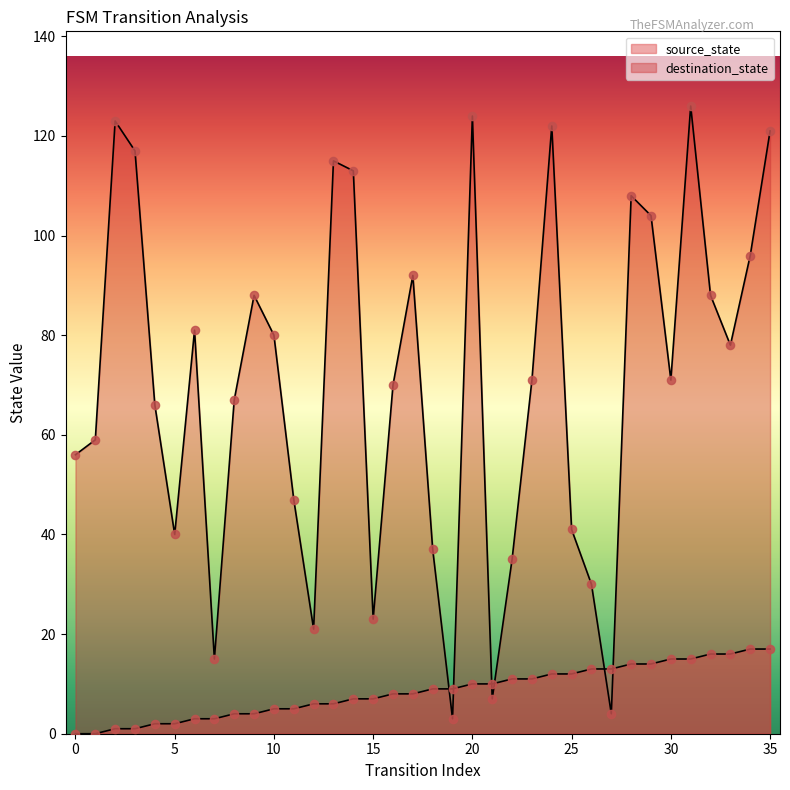

Which series reaches the maximum Y coordinate?

destination_state